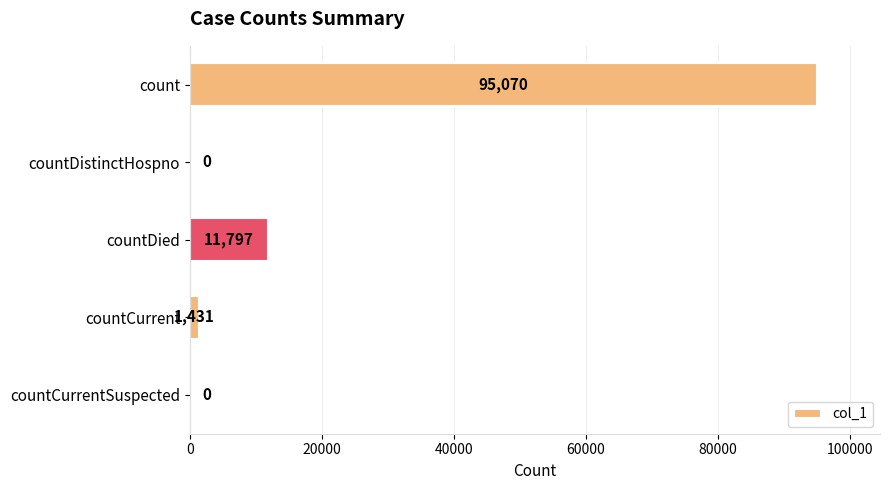

Which has a higher value, countCurrent or count?

count